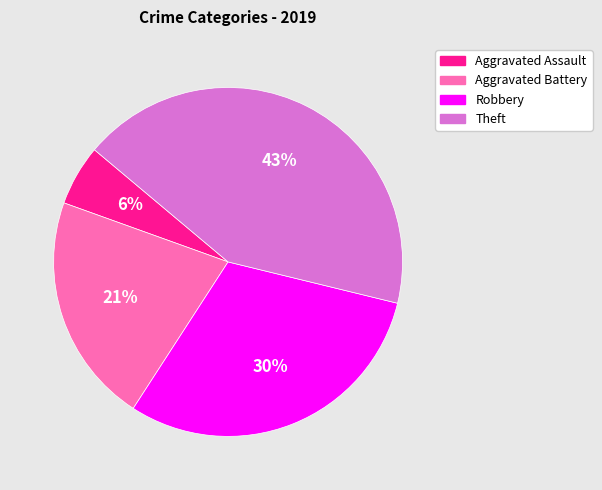

Which category has the smallest portion of the pie?

Aggravated Assault